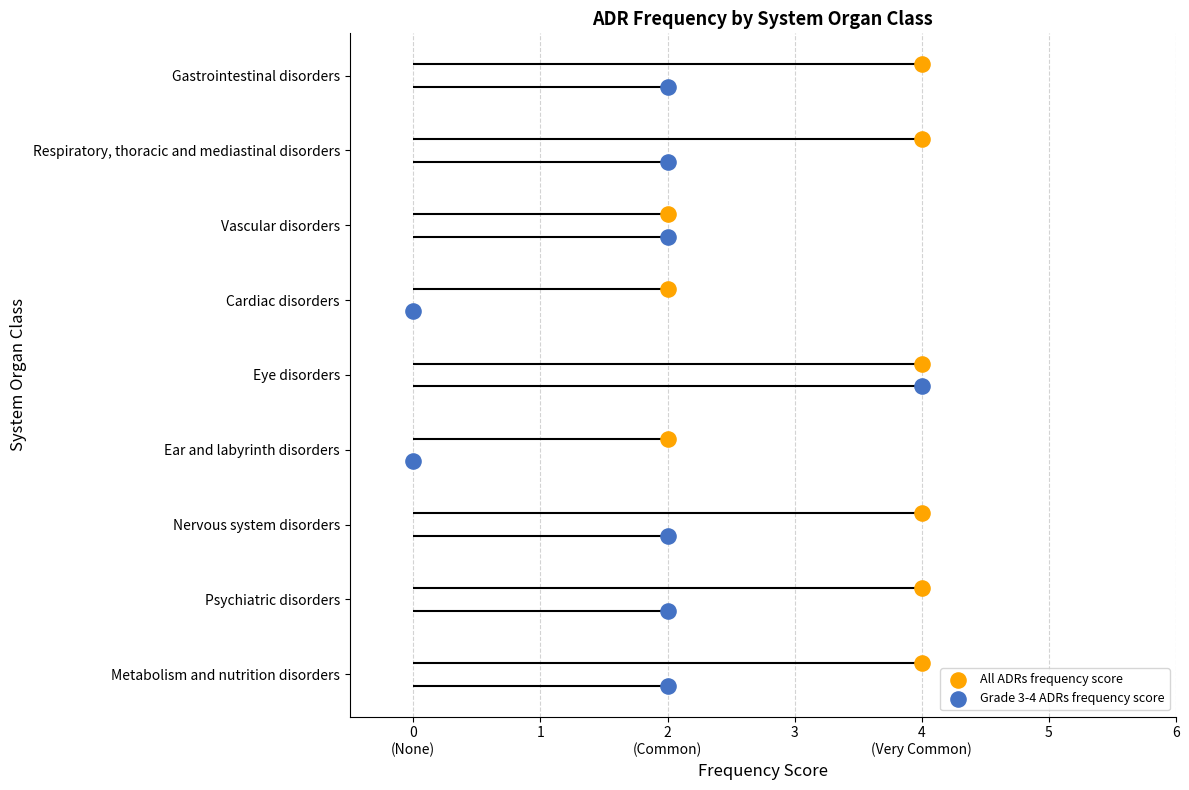

Which series reaches the minimum Y coordinate?

Grade 3-4 ADRs frequency score